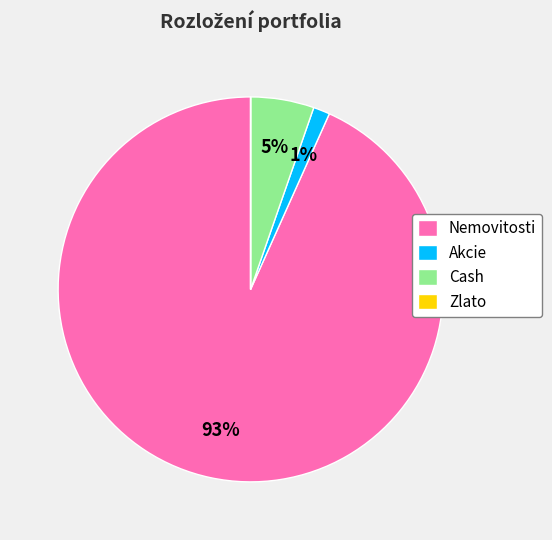

Is it true that Akcie is 1% of the pie?

True